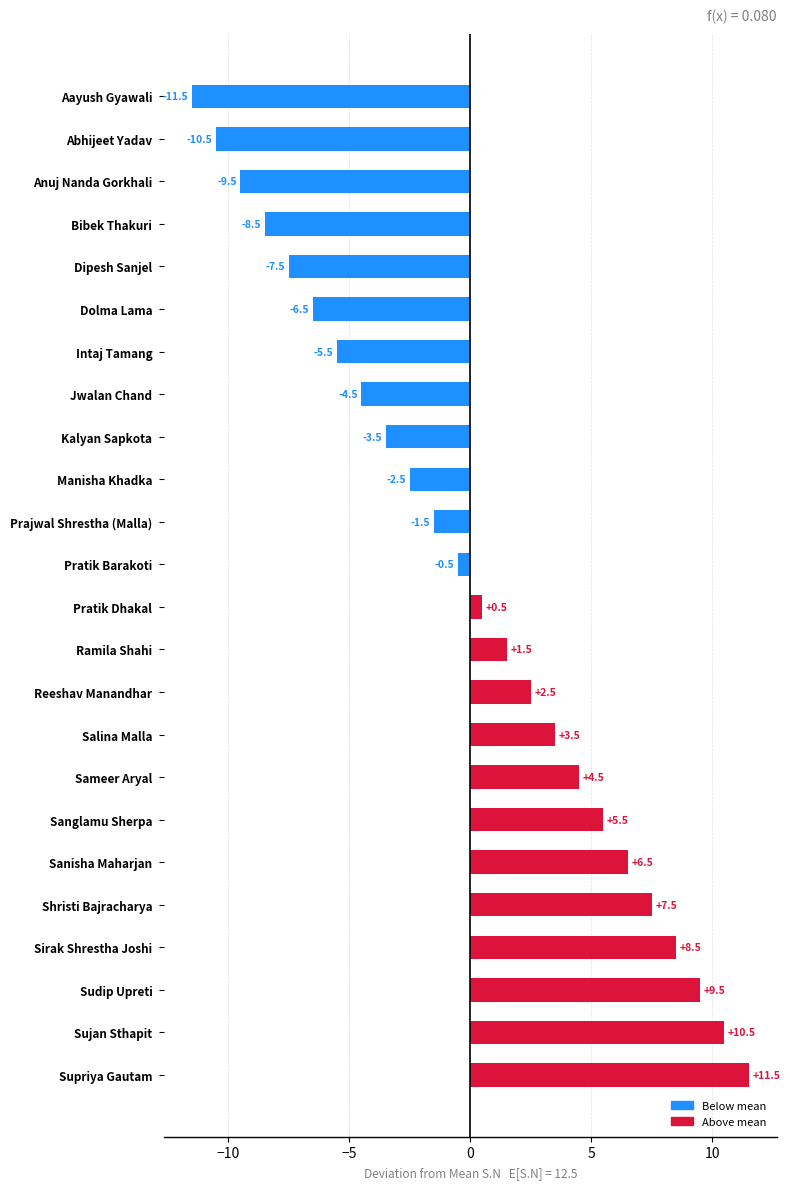

How many bars are there in total?

24